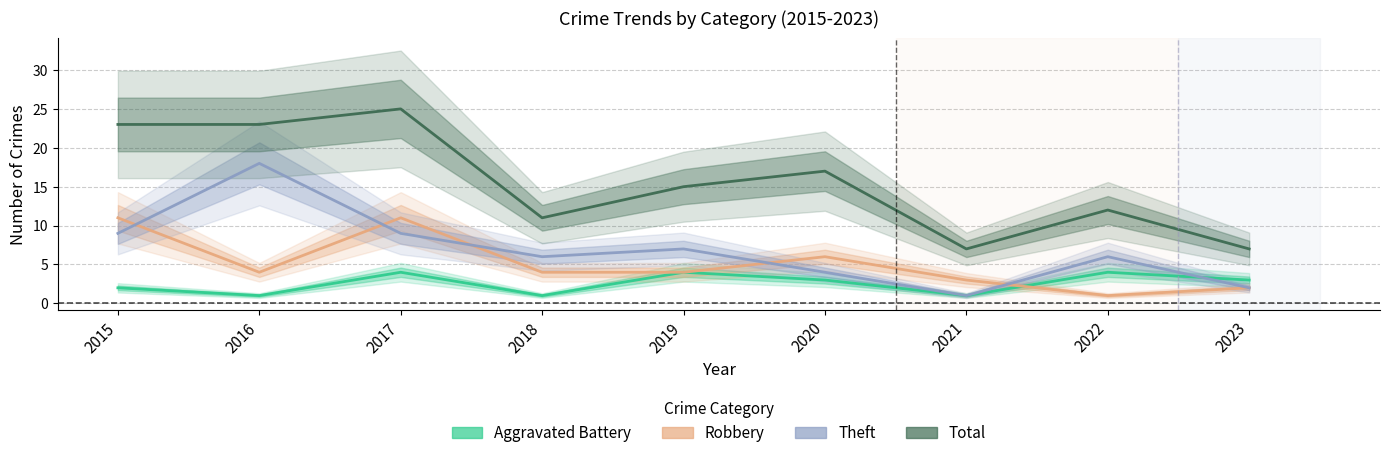

How many data points in Aggravated Battery are less than 3?

4